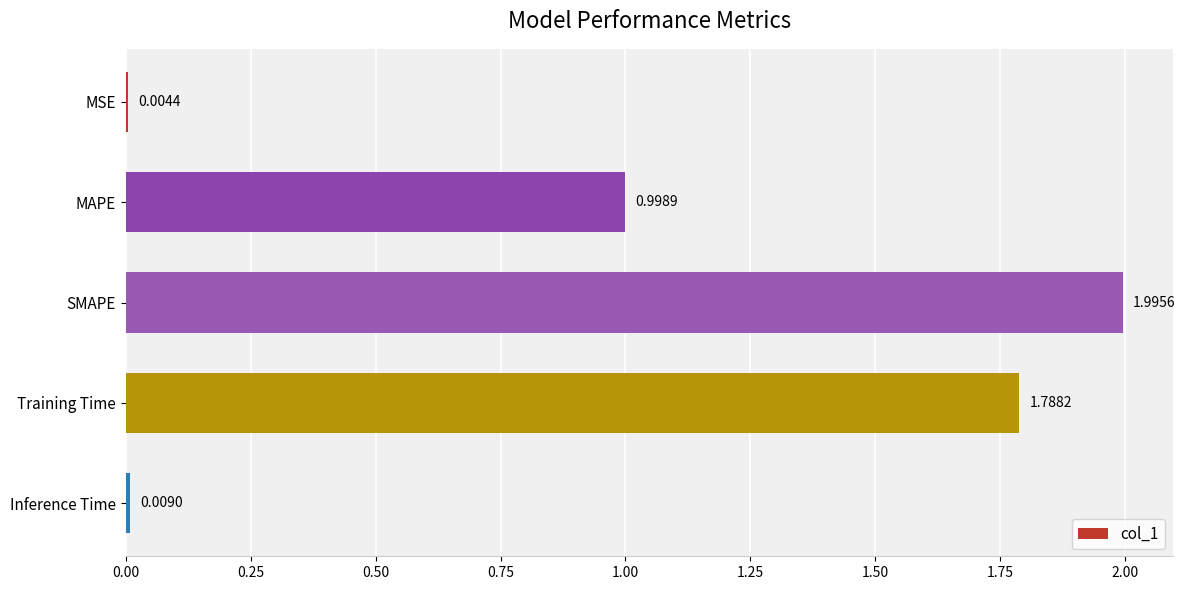

What is the change in value from MSE to SMAPE?

+2.0